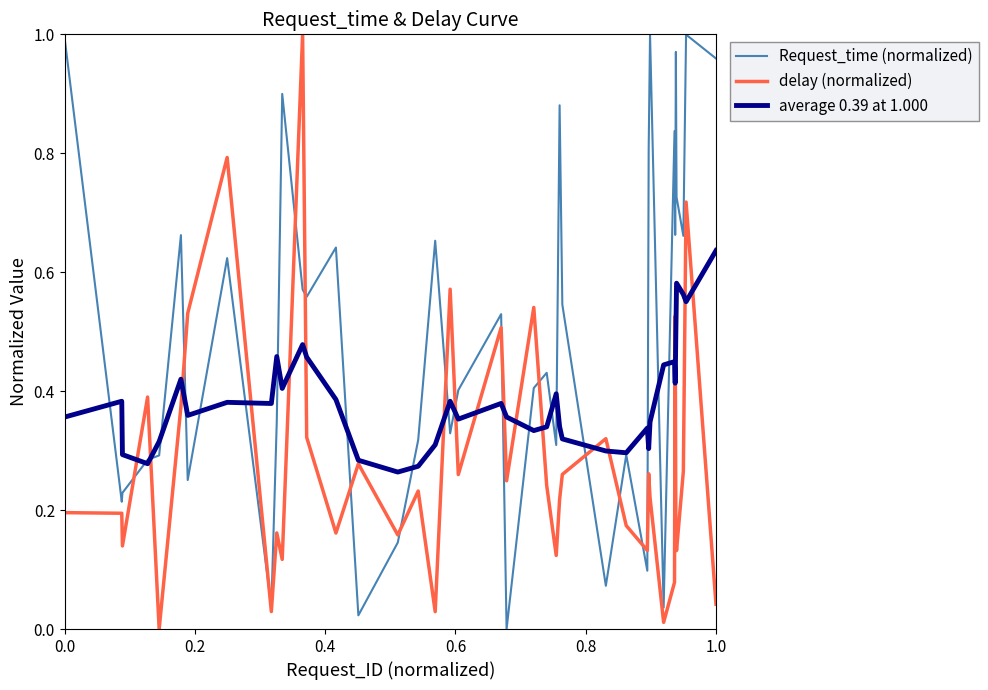

List the series in order of their overall mean, lowest first.

delay (normalized), average 0.39 at 1.000, Request_time (normalized)